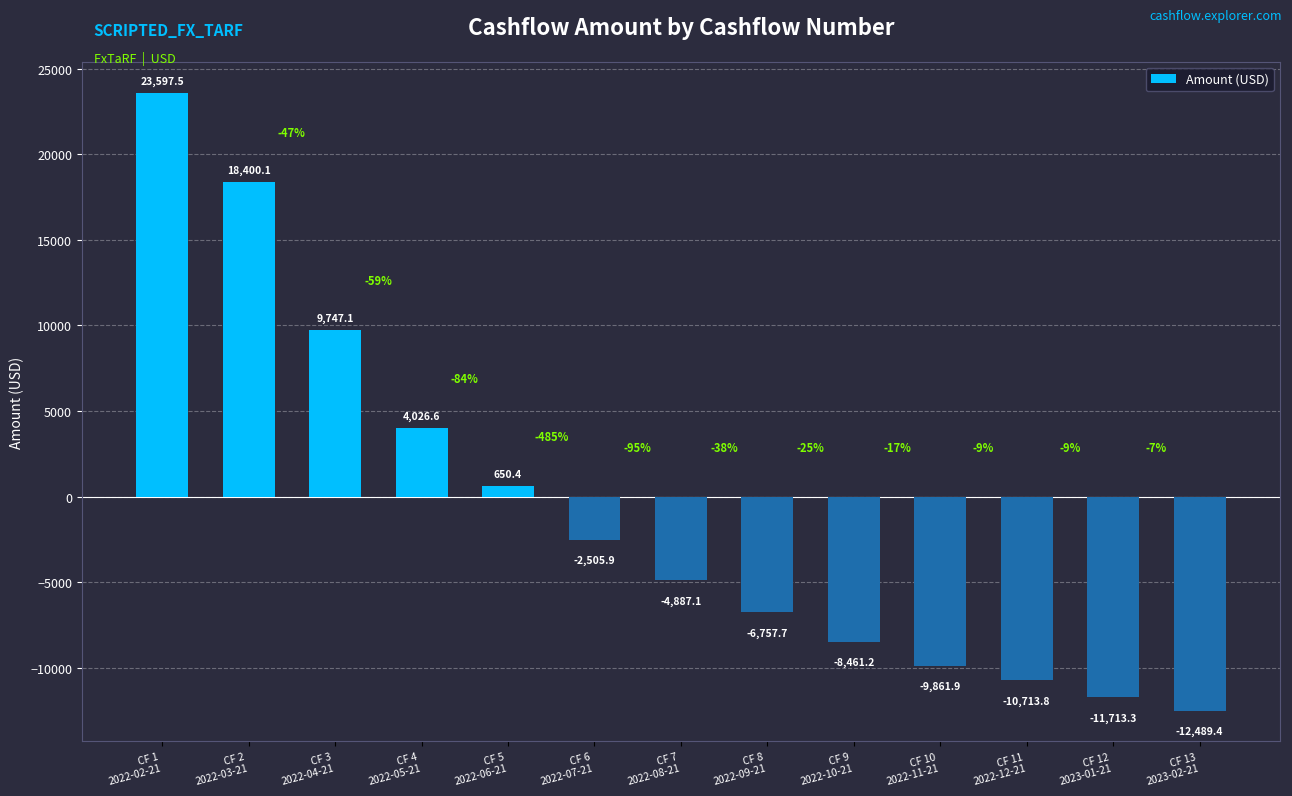

What is the value of the 9th bar from the left?

-8461.2